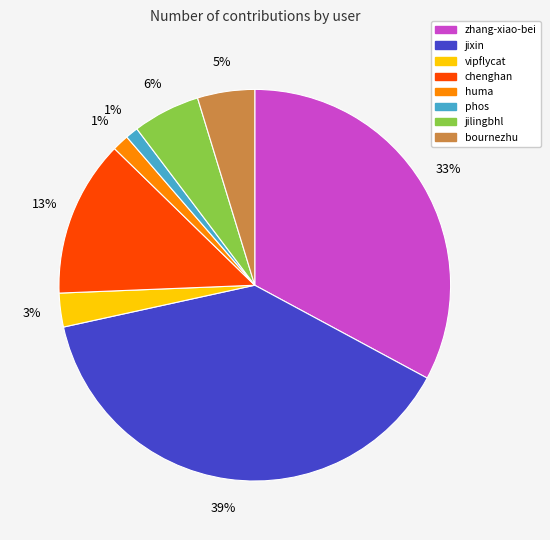

Between bournezhu and chenghan, which is larger?

chenghan